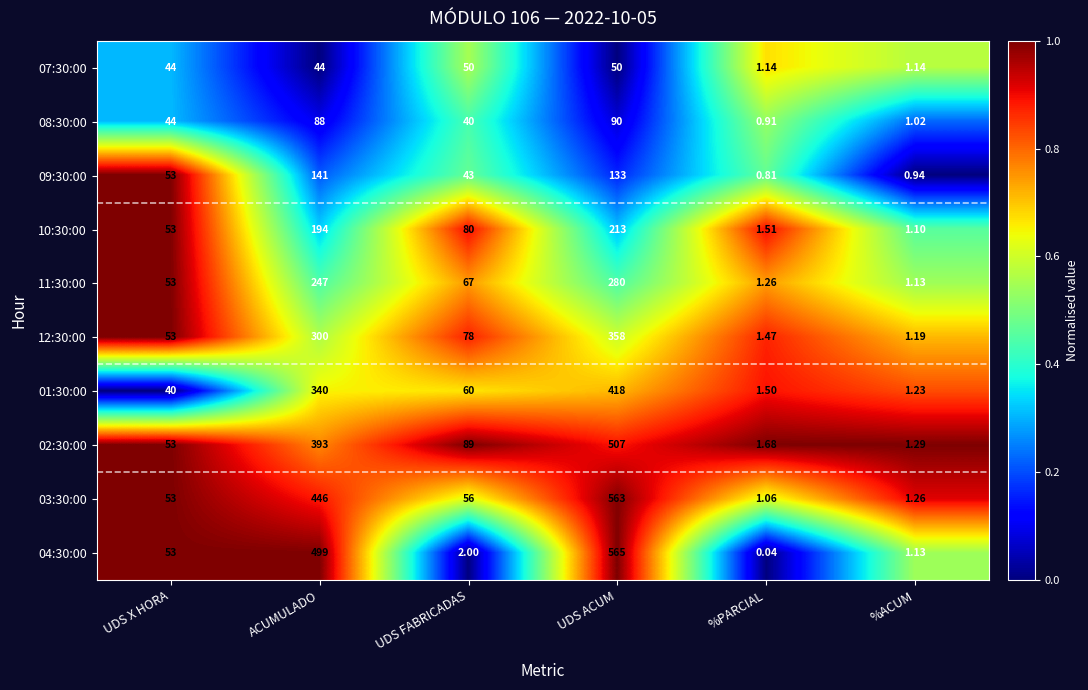

Is the value of 12:30:00 at UDS X HORA greater than the value of 07:30:00 at UDS FABRICADAS?

Yes